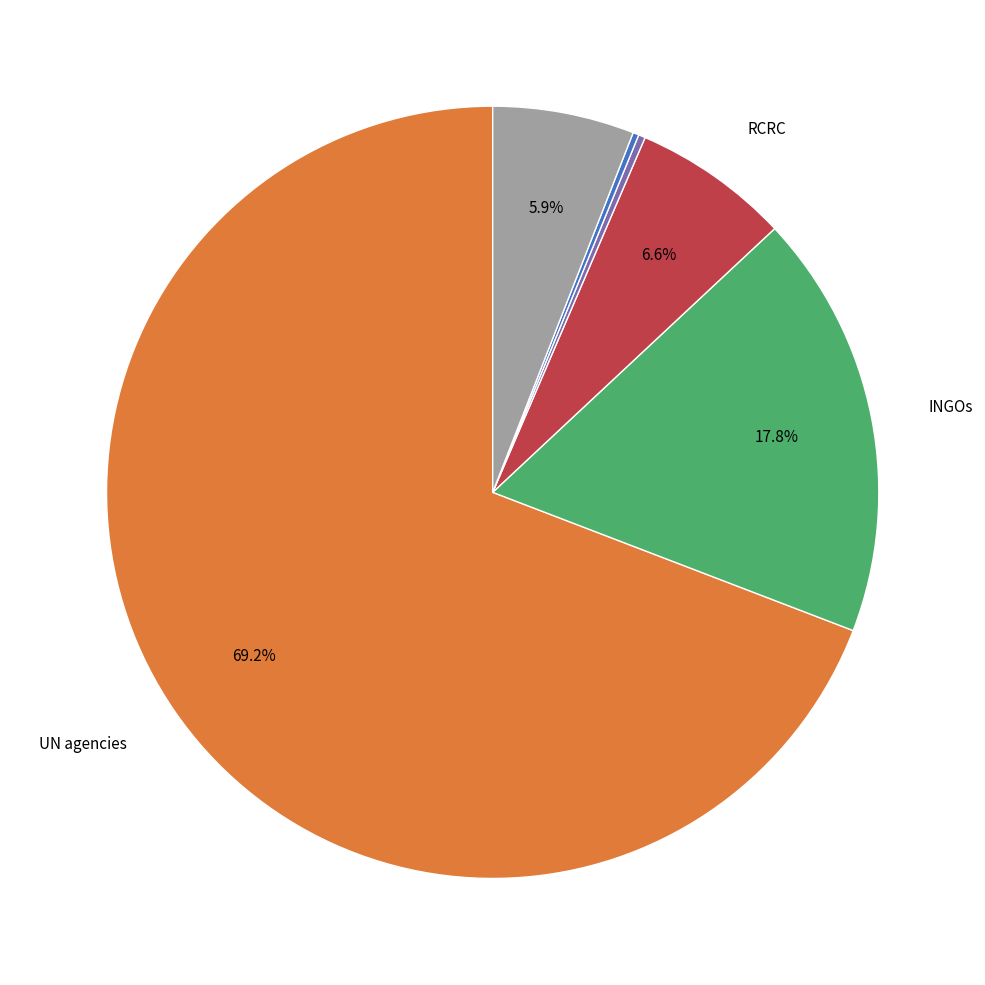

Does any single category account for the majority?

Yes